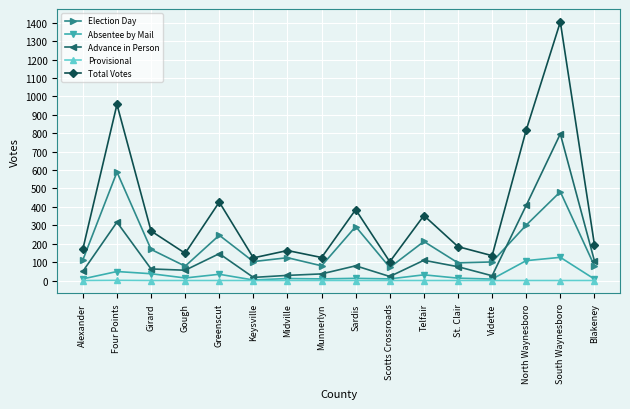

What is the difference between the maximum and minimum values in the Advance in Person series?

779